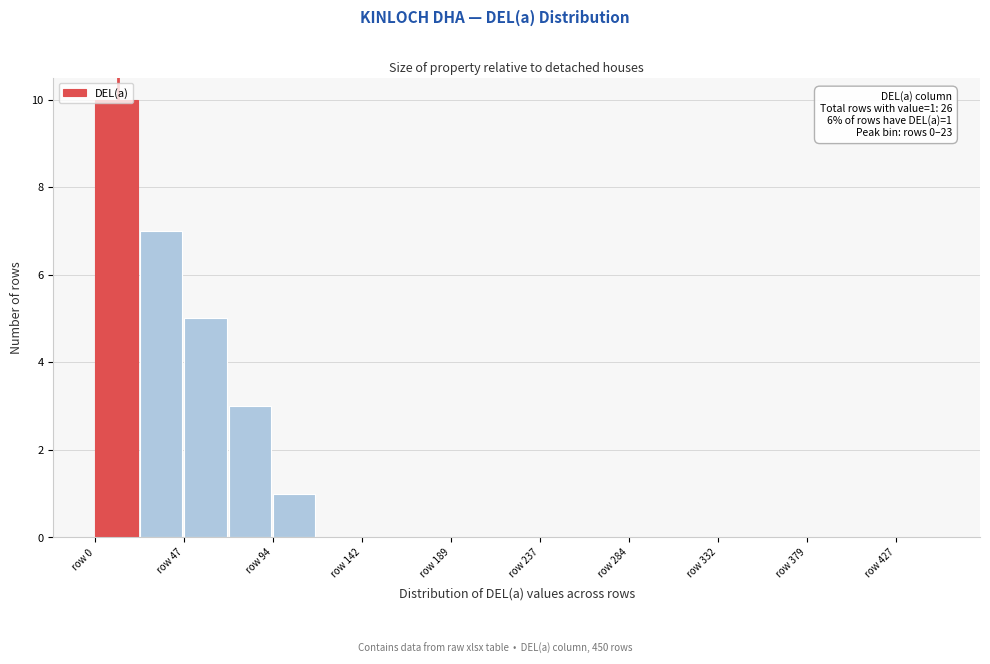

Over which range of the x-axis is the bar tallest?

0 to 25